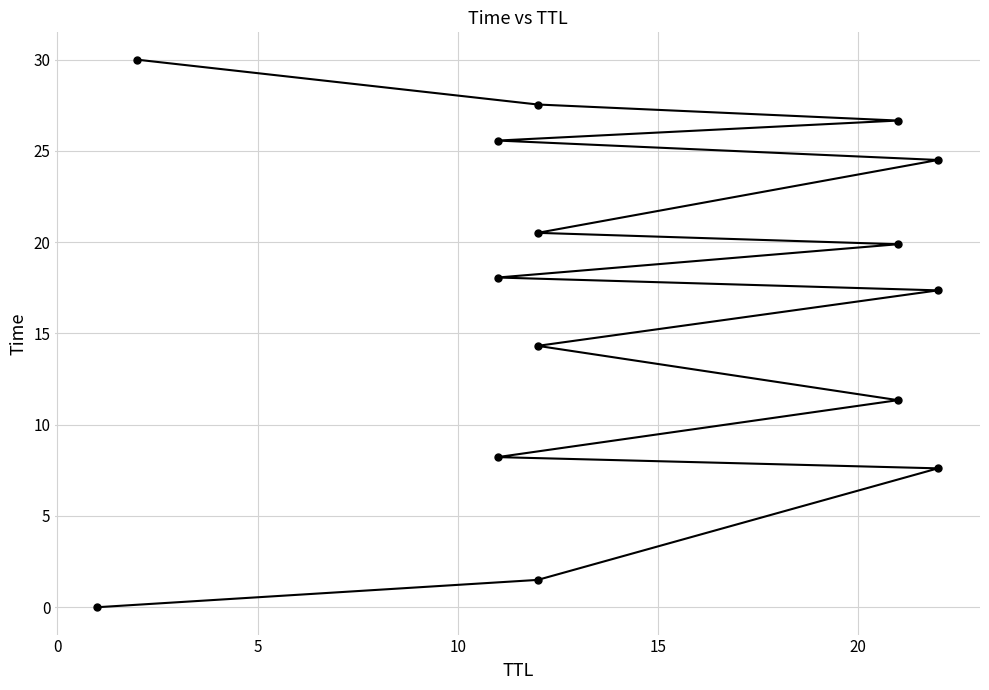

How many lines are shown in the chart?

1